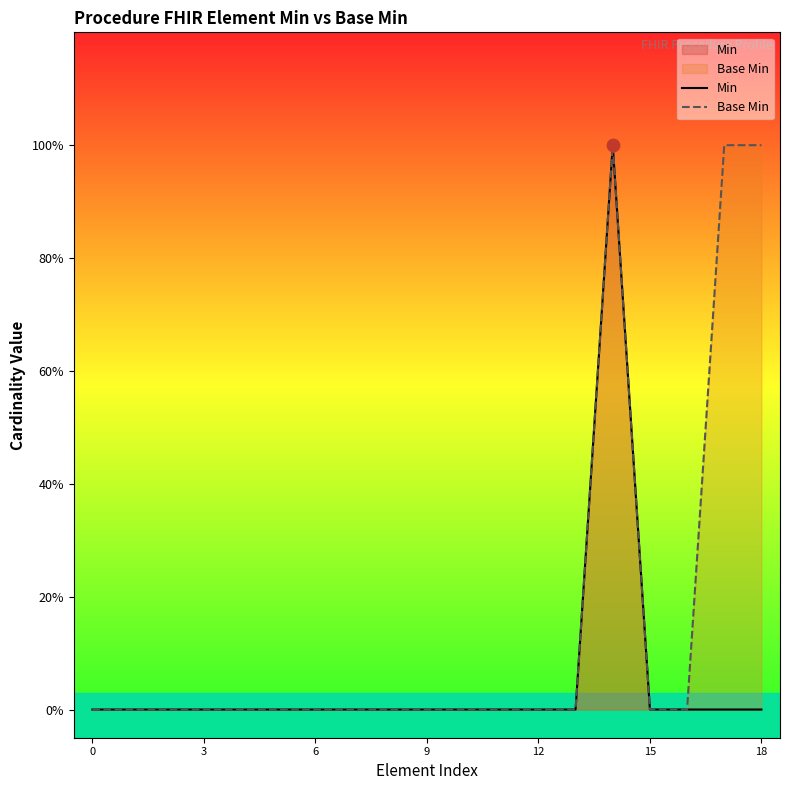

Which series has the largest total across all categories?

Base Min